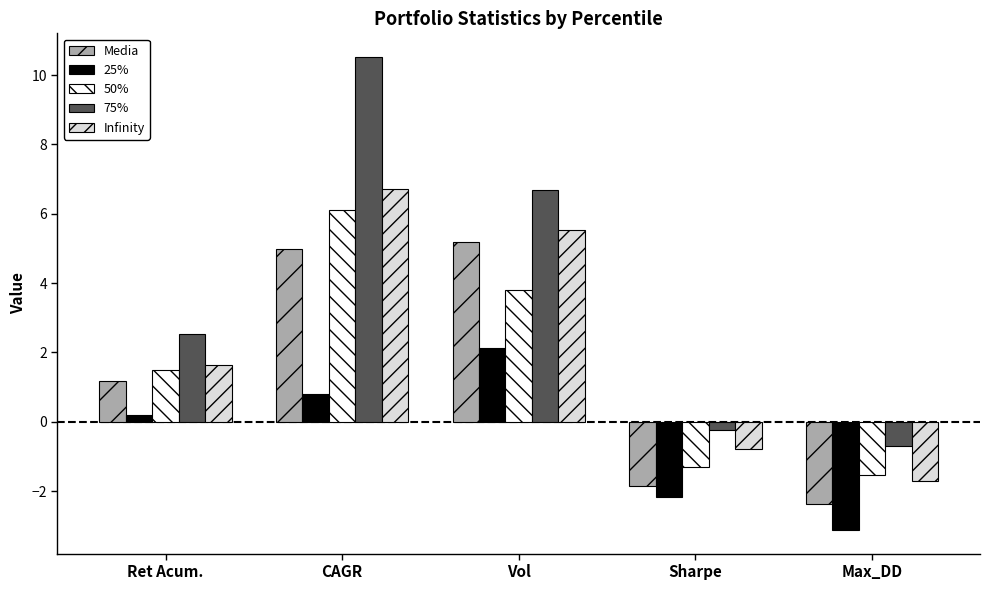

Which series changed the most between Vol and Sharpe?

Media